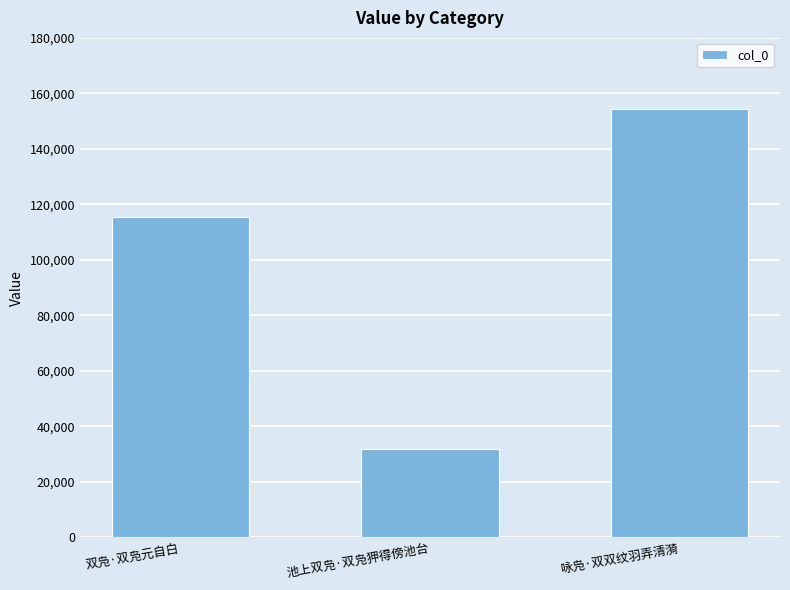

What is the label of the 1st bar from the right?

咏凫·双双纹羽弄清漪